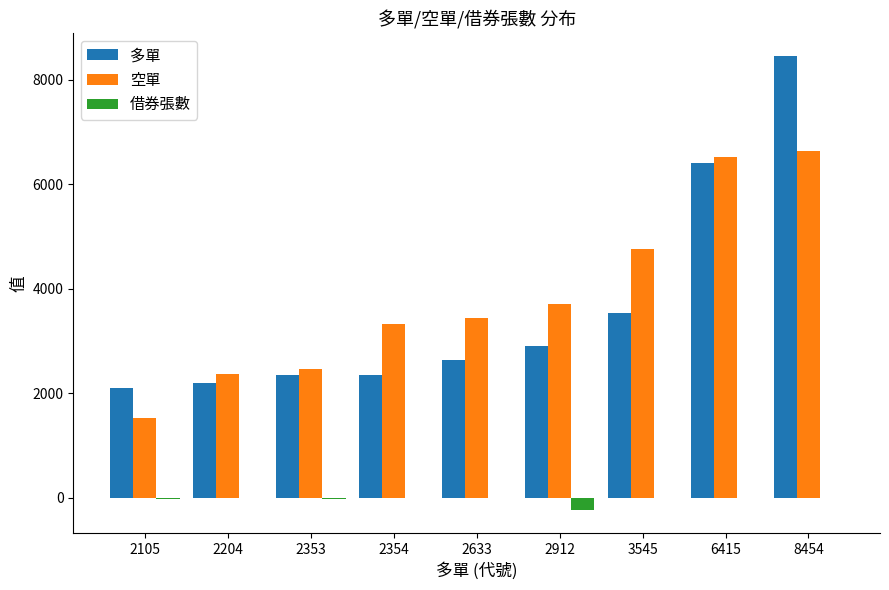

Is it true that 空單 equals 9331 at 6415?

False